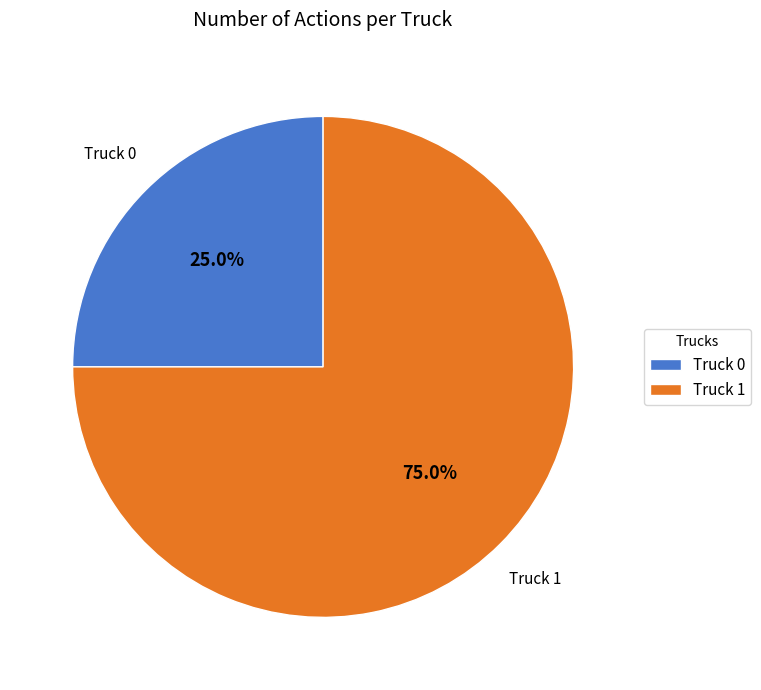

Is it true that Truck 0 is 31% of the pie?

False